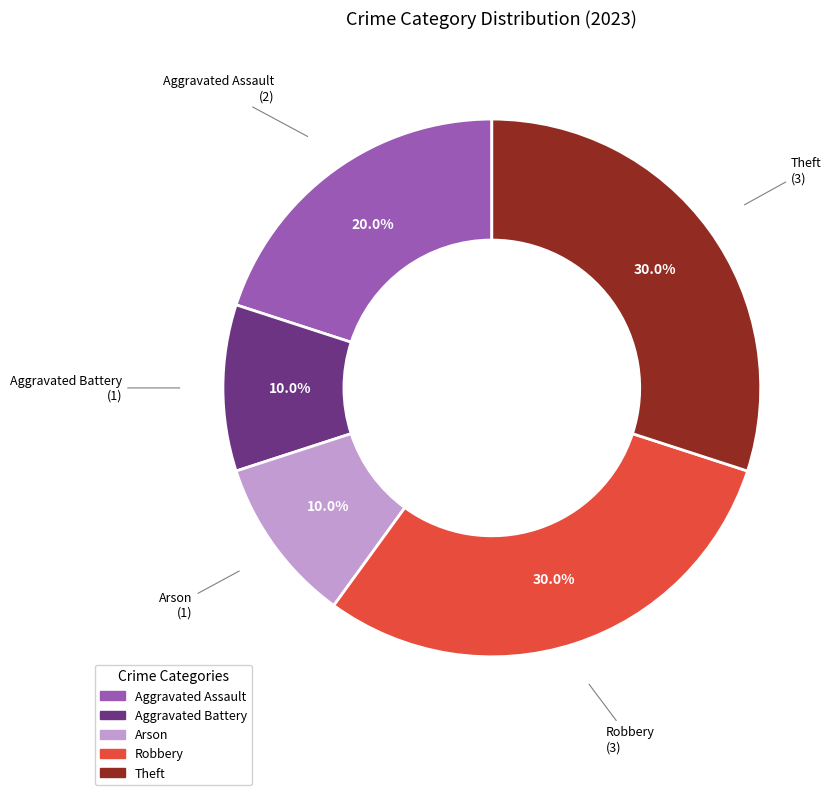

Do Aggravated Battery and Theft together represent more than half of the pie?

No